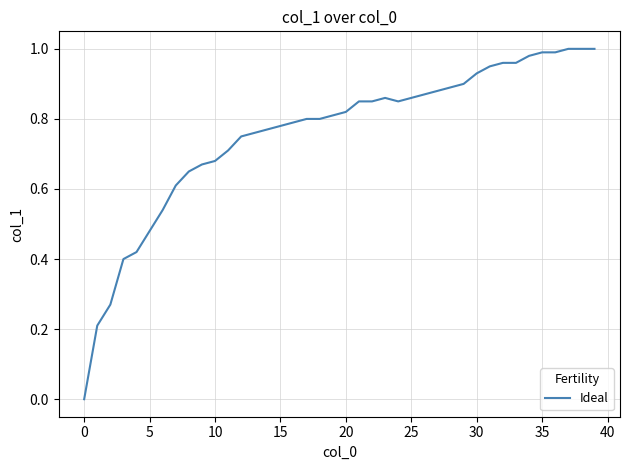

Does the chart have visible grid lines?

Yes